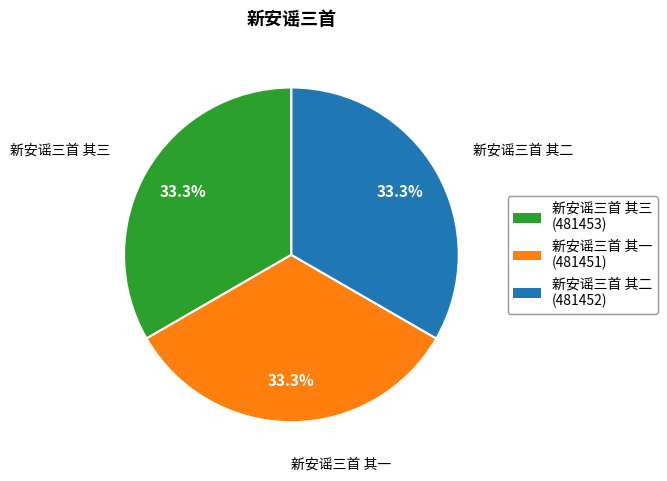

Does 新安谣三首 其一 account for over 50% of the chart?

No